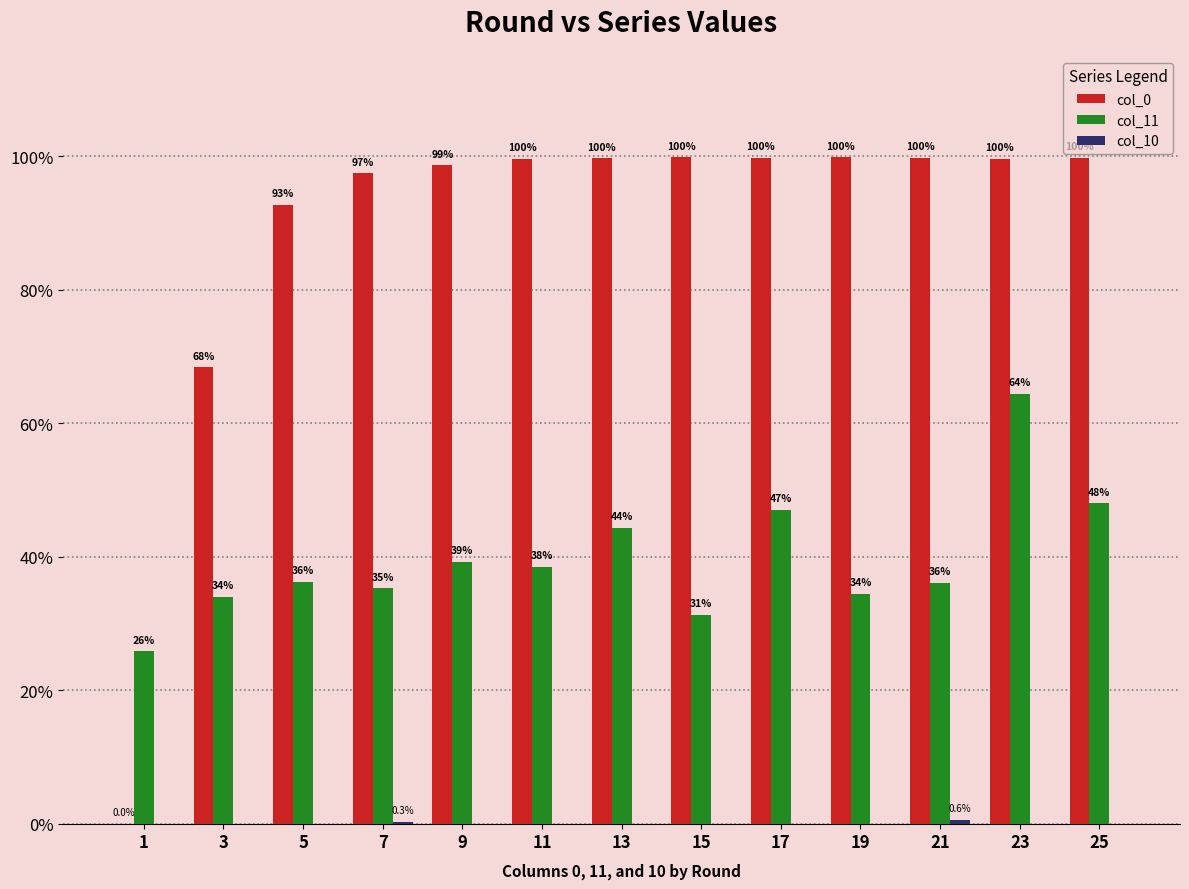

What is the total value across all series at 7?

1.3